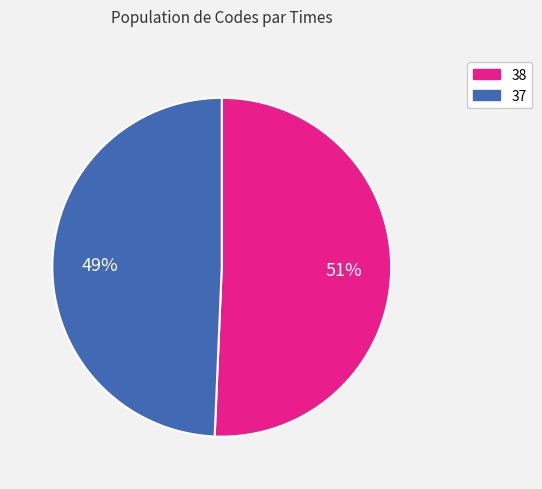

To the nearest percent, what is the average slice percentage?

50%